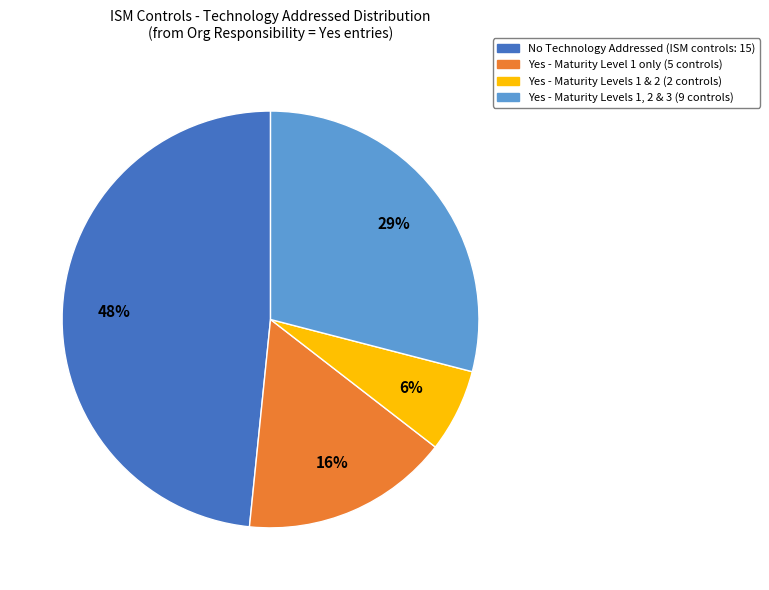

To the nearest percent, what is the difference between the largest and smallest slice percentages?

42%